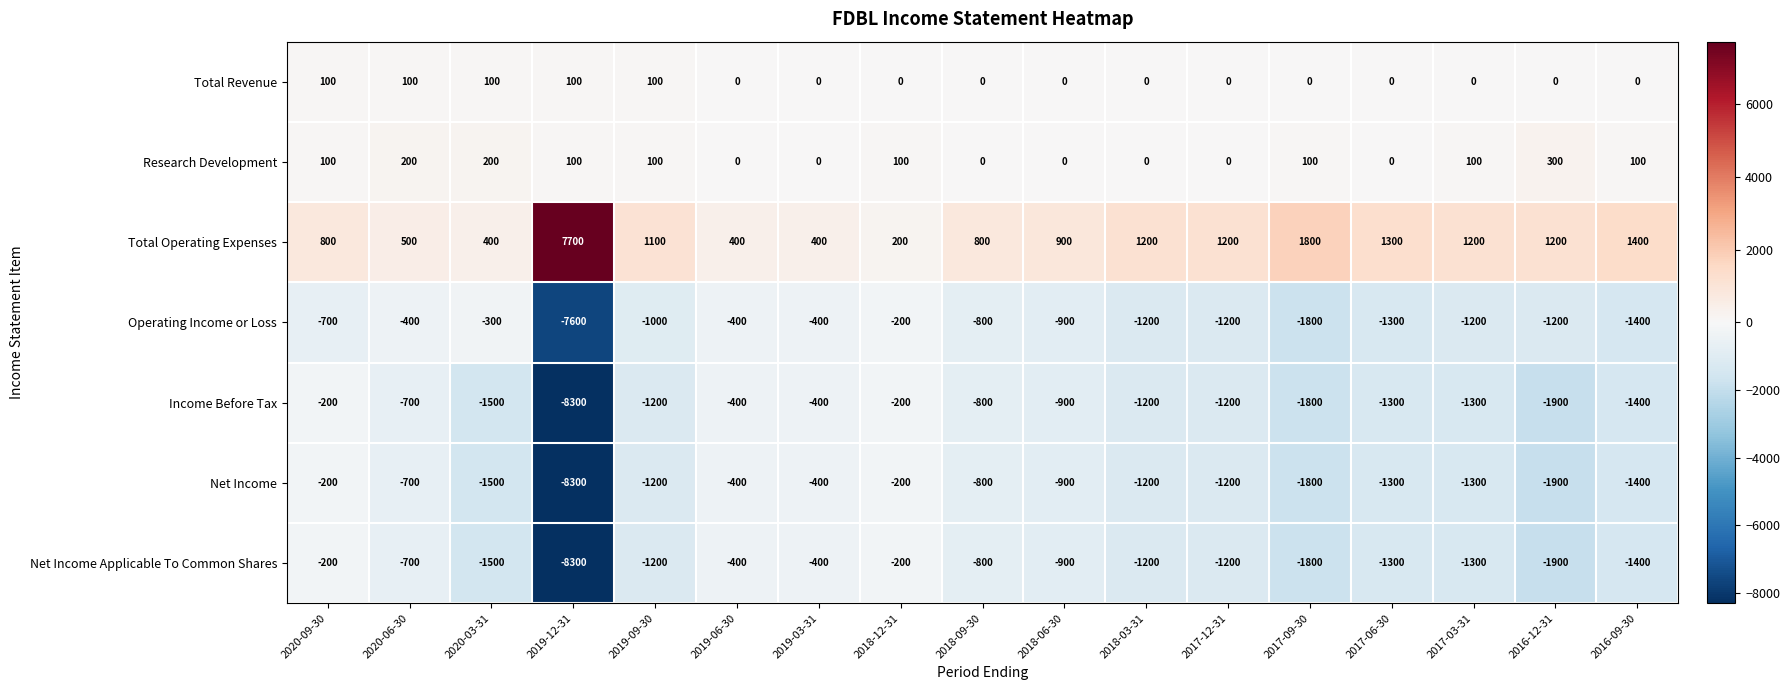

How many values in the Net Income series exceed -1200?

7